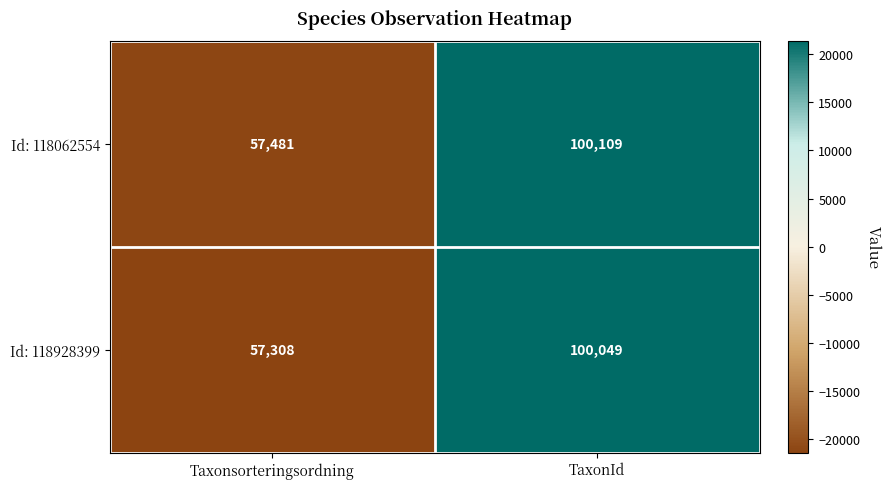

What is the maximum value shown in the chart?

100109